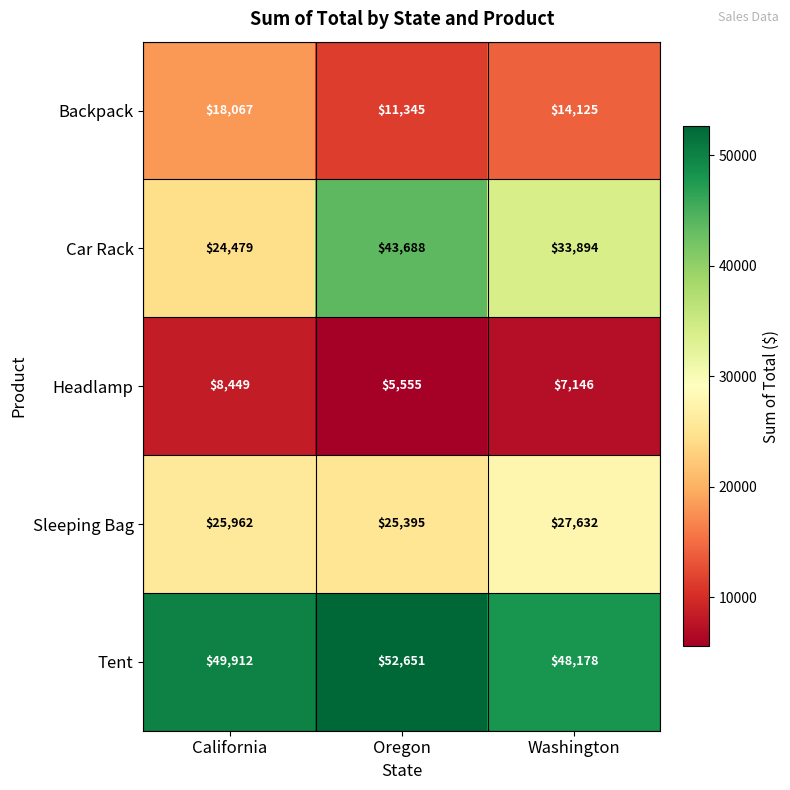

Reading left to right, list all the values displayed in this chart.

Backpack: 18067	11345	14125
Car Rack: 24479	43688	33894
Headlamp: 8449	5555	7146
Sleeping Bag: 25962	25395	27632
Tent: 49912	52651	48178